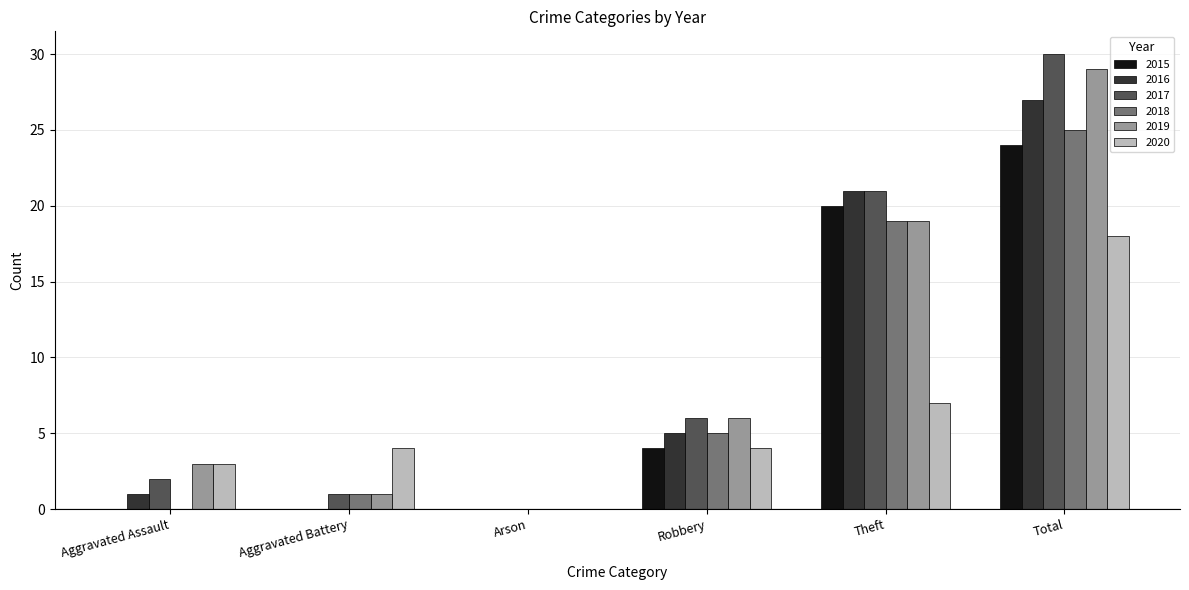

Which series has the largest total across all categories?

2017